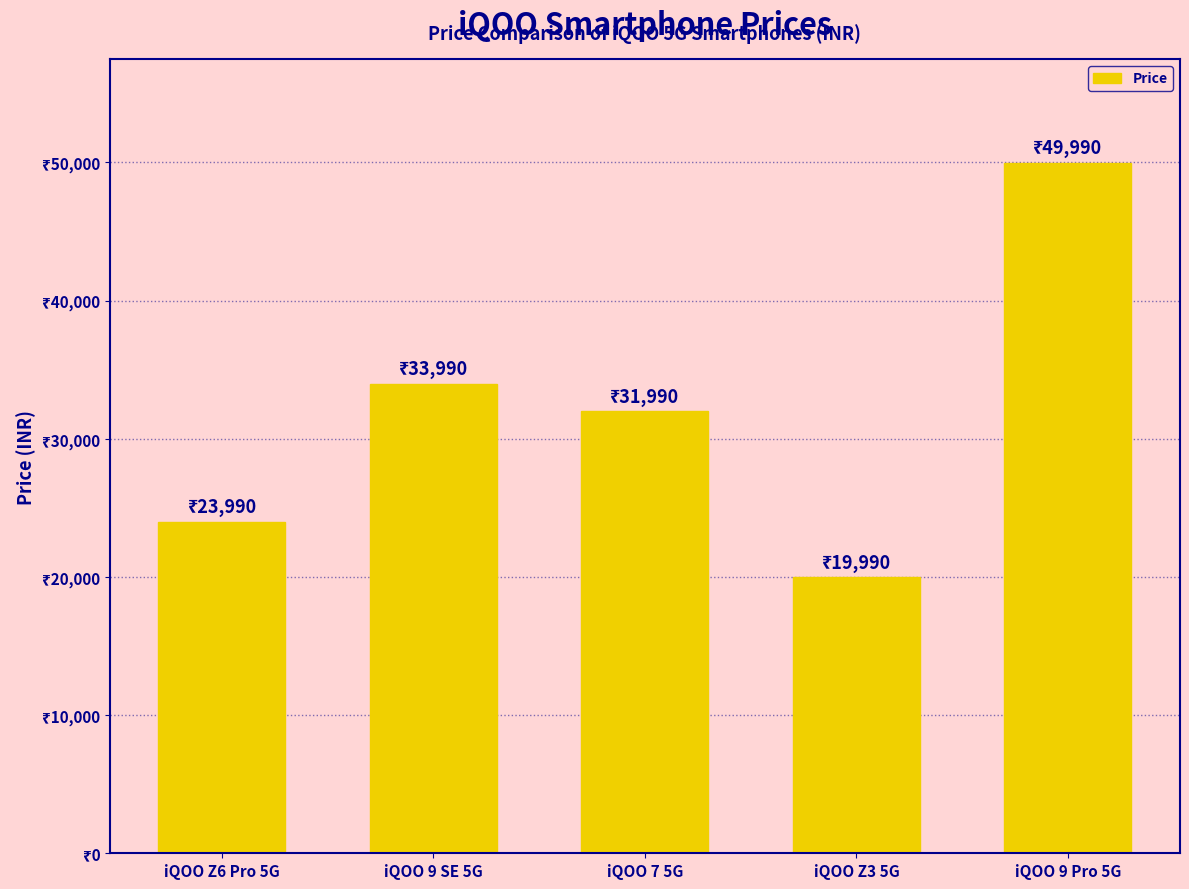

Which category has the lowest value across all series?

iQOO Z3 5G